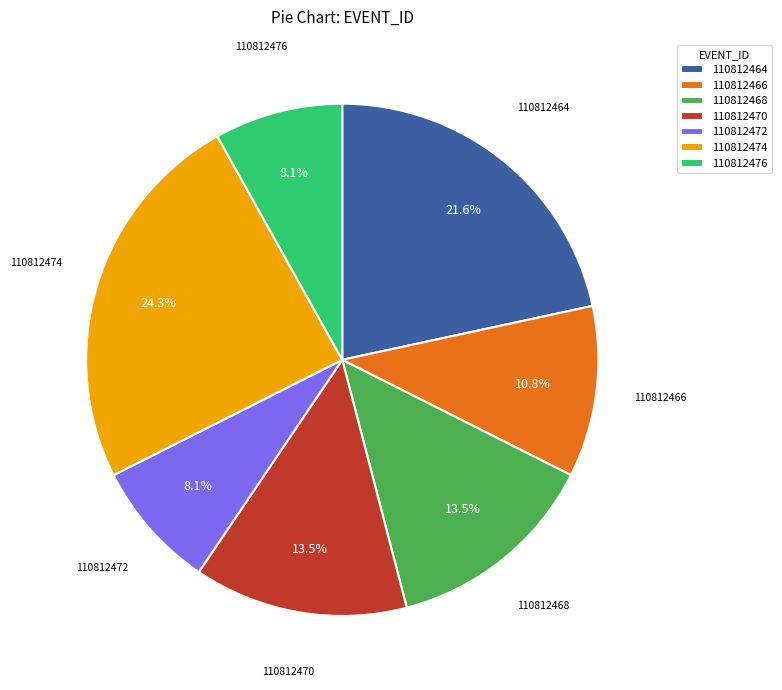

What is the largest slice in the pie chart?

110812474